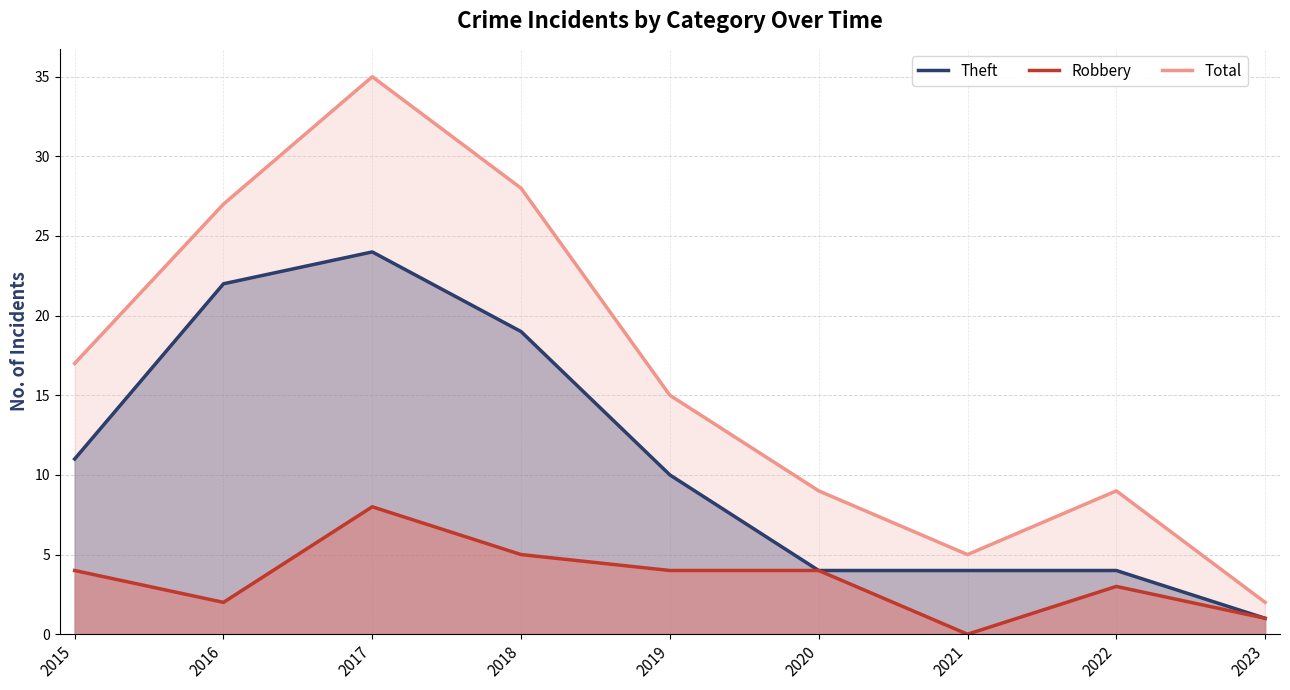

How many values in Robbery are above zero?

8